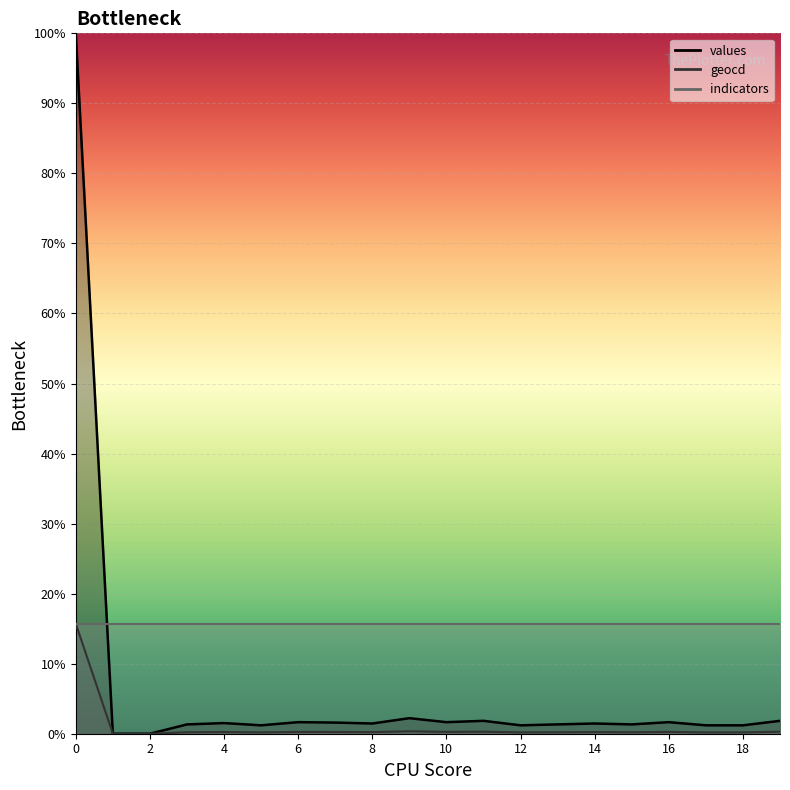

What is the spread (max minus min) of values at 2?

15.7